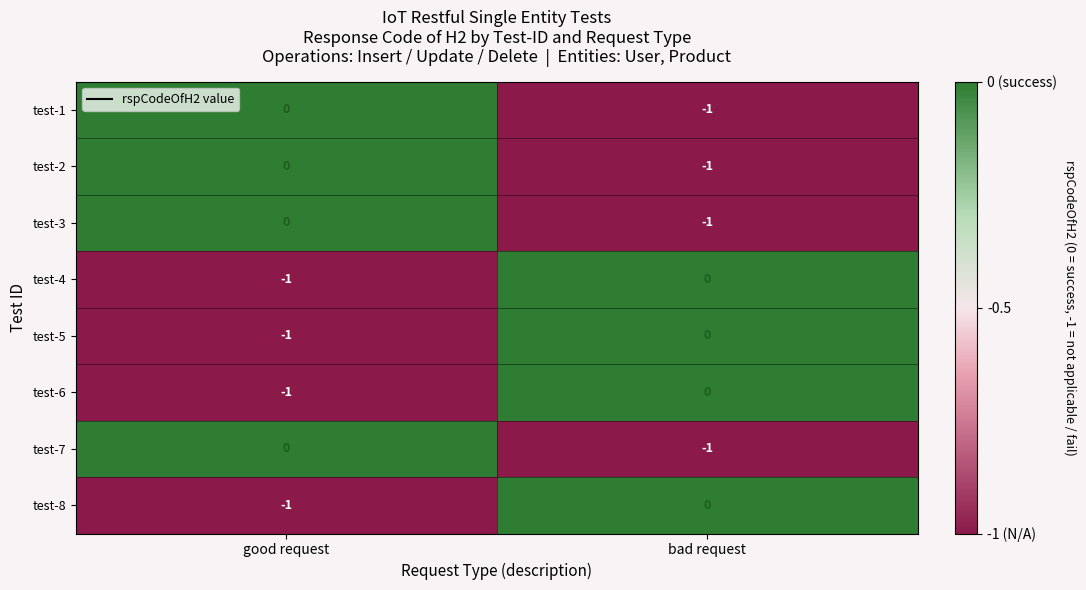

At which label is test-7 closest to 0?

good request